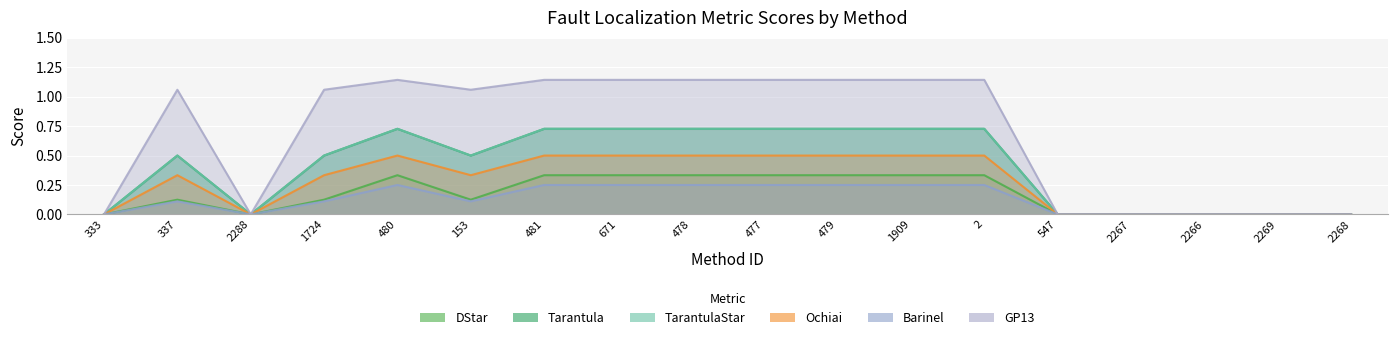

True or false: Tarantula and GP13 intersect in this chart.

False